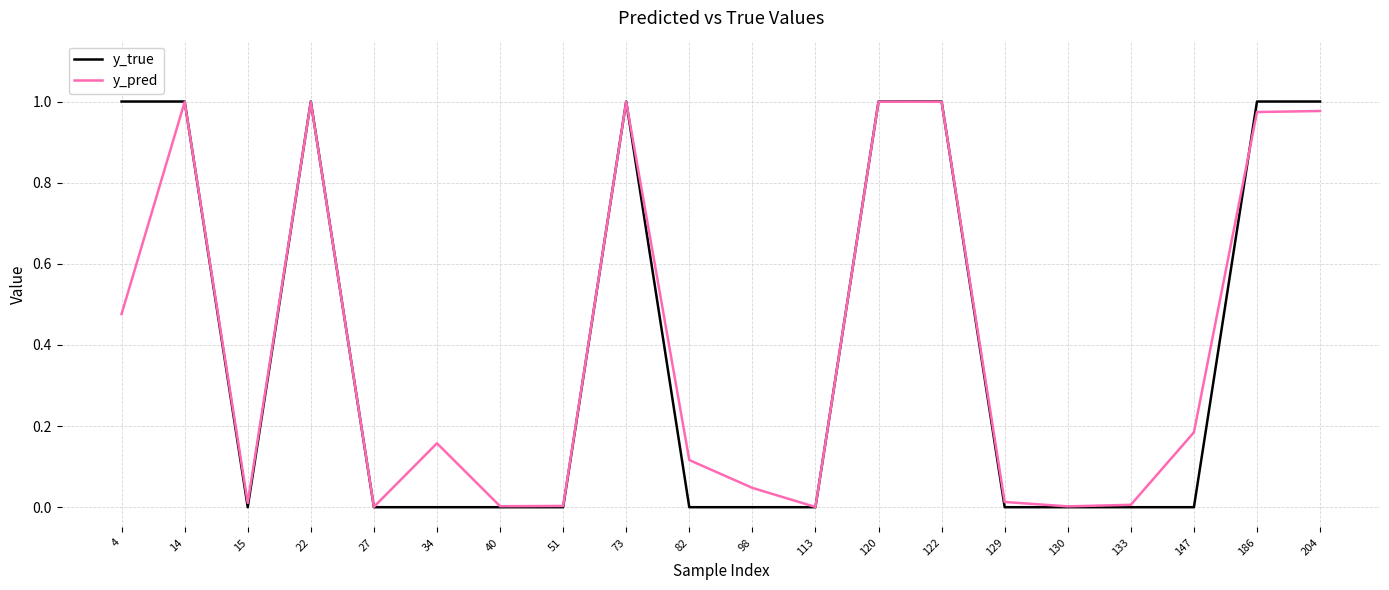

True or false: y_true and y_pred intersect in this chart.

True